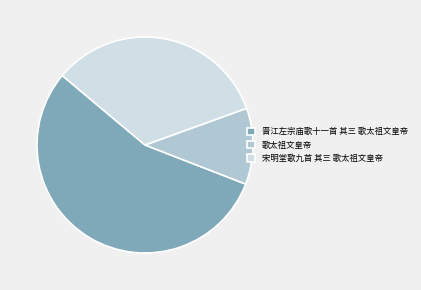

Does 宋明堂歌九首 其三 歌太祖文皇帝 represent more than half of the total?

No